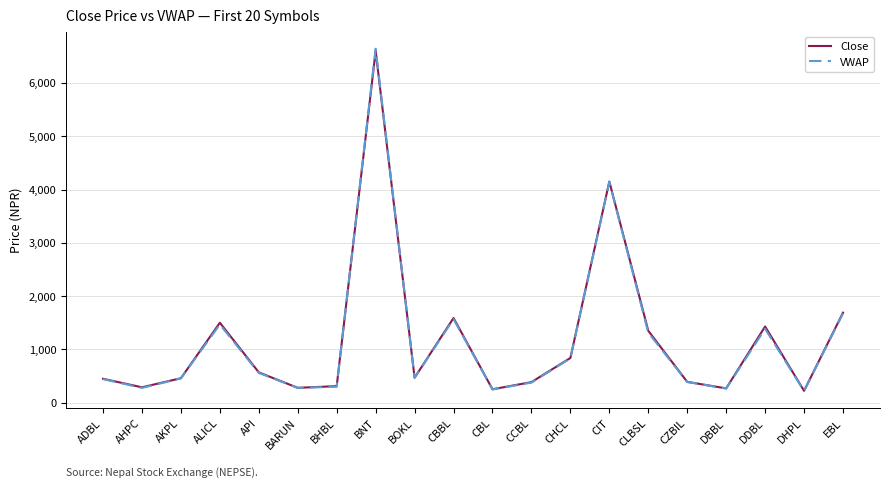

Where is the first local maximum for VWAP?

ALICL